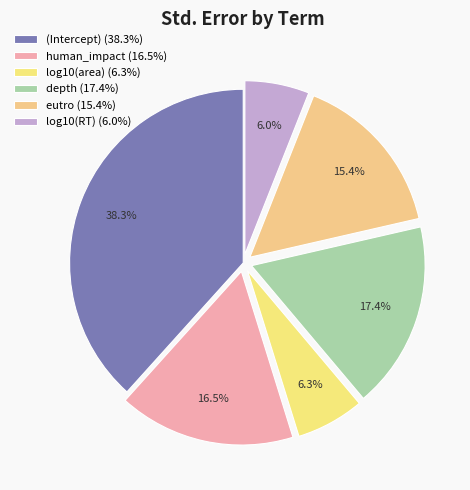

Count the number of slices in the pie.

6